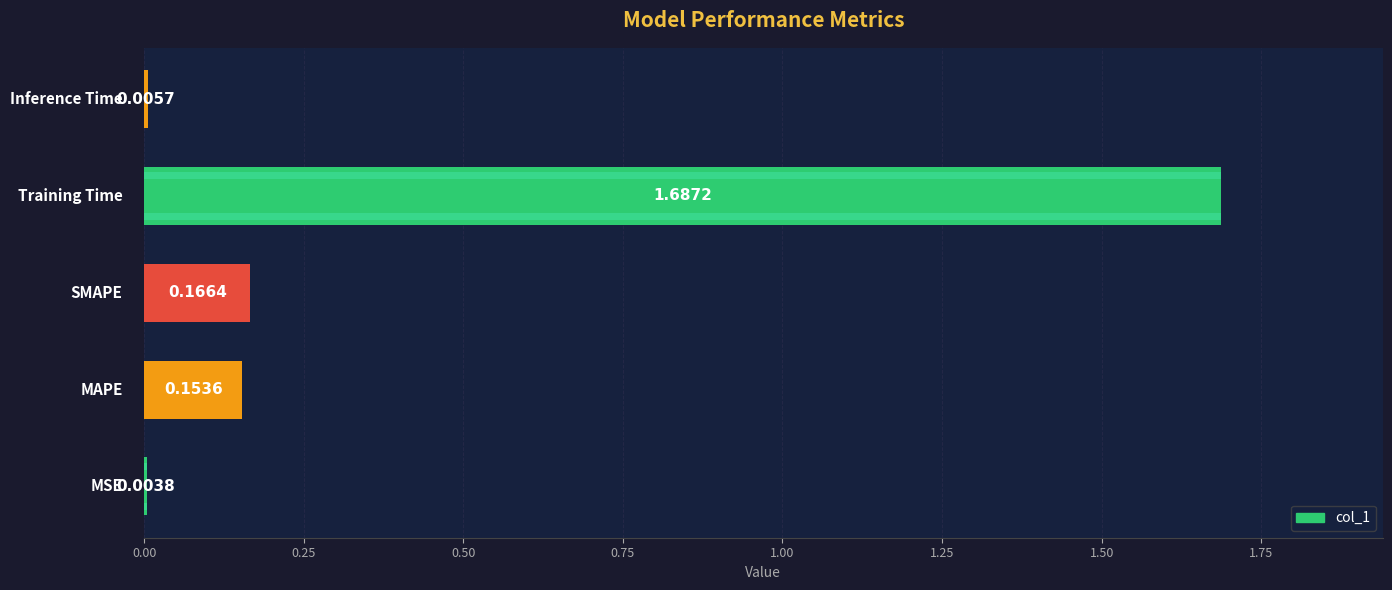

Are the bars horizontal?

Yes